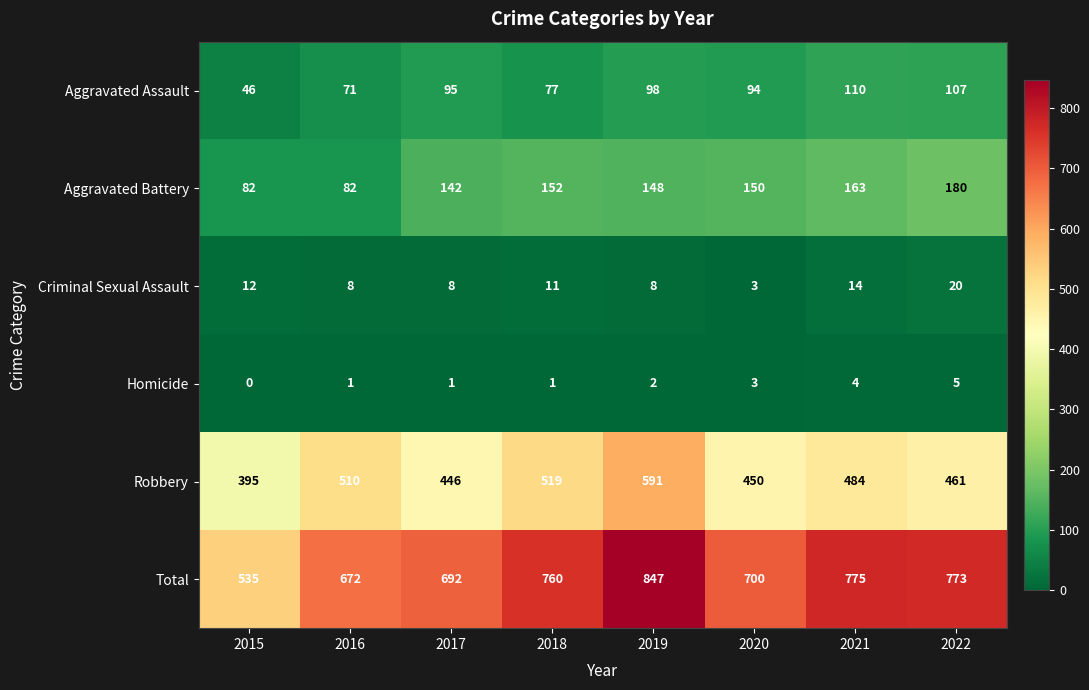

Which series has the largest total across all categories?

Total